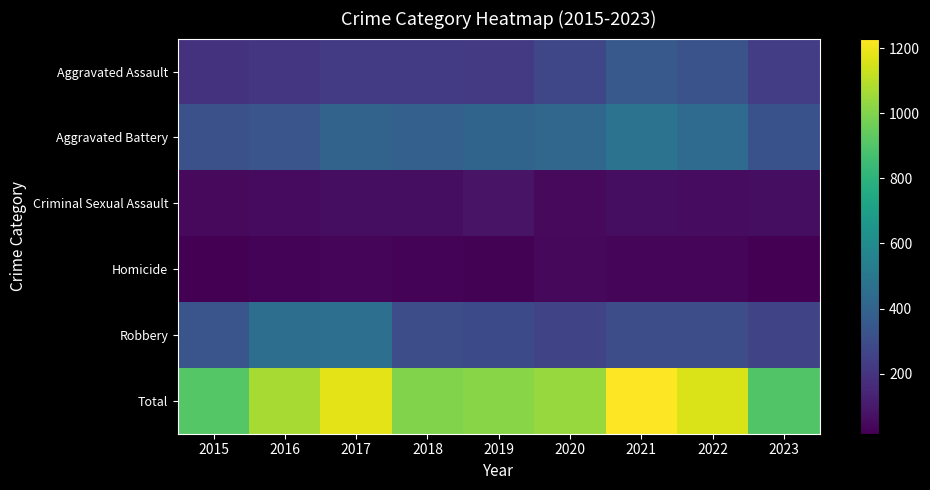

What is the difference between the highest and lowest values at 2019?

994